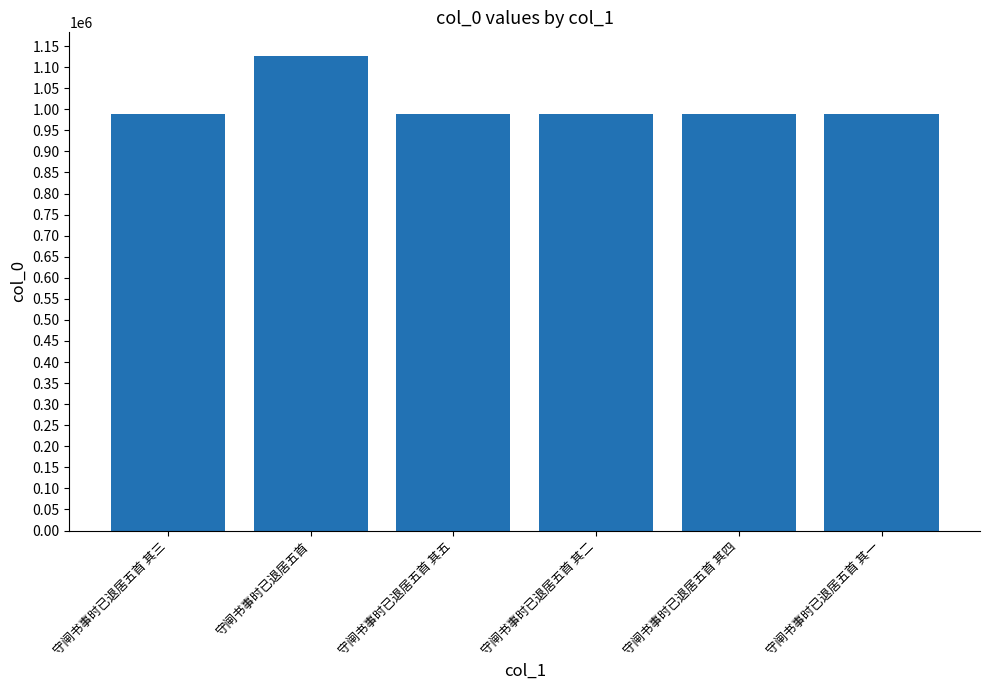

The chart shows a value of 1126322 at 守闸书事时已退居五首. True or false?

True